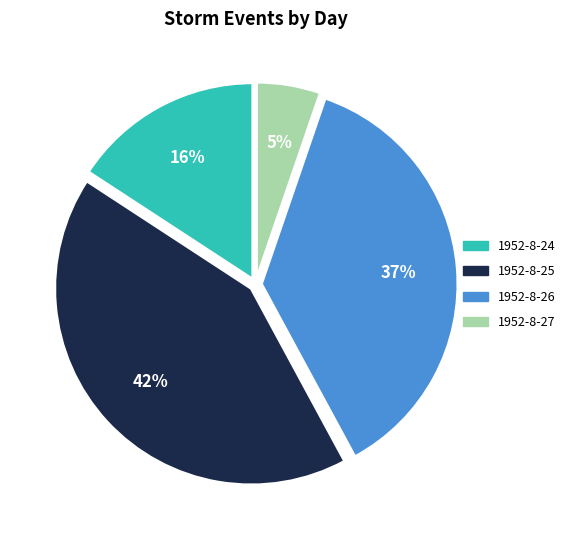

What is the smallest slice in the pie chart?

1952-8-27